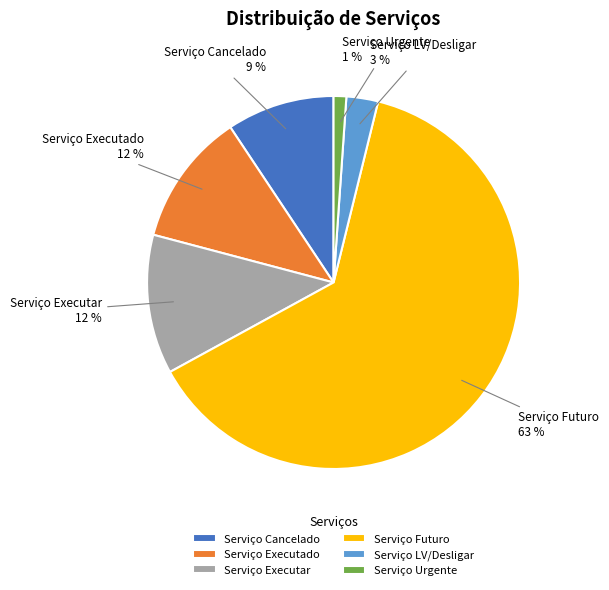

What is the largest slice in the pie chart?

Serviço Futuro